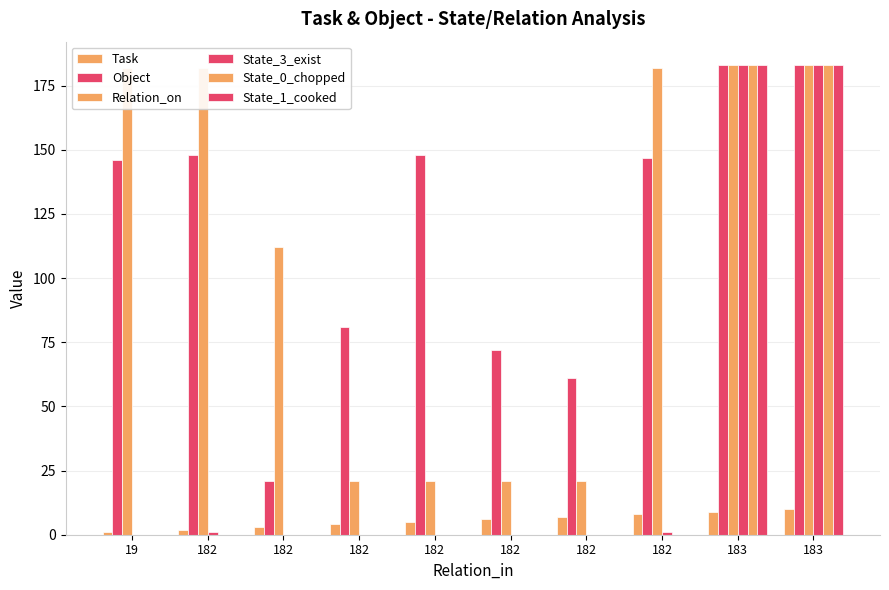

At which label does Relation_on first exceed 182?

183